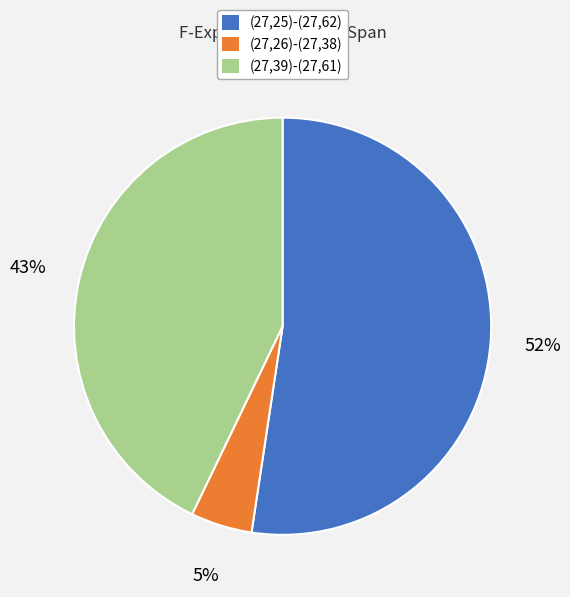

What percentage is the (27,25)-(27,62) slice, to the nearest percent?

52%